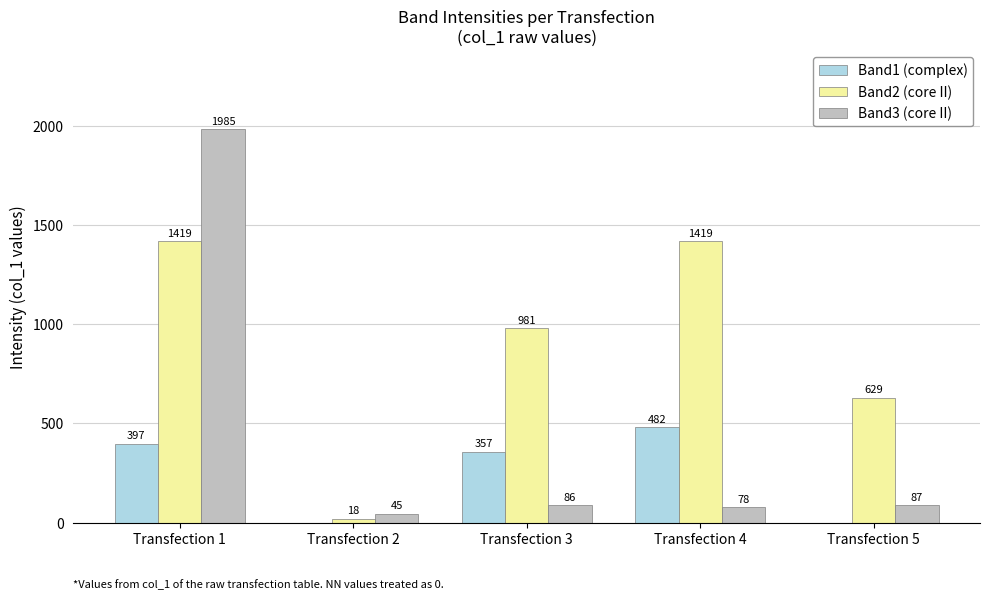

What is the sum of all Band1 (complex) values?

1236